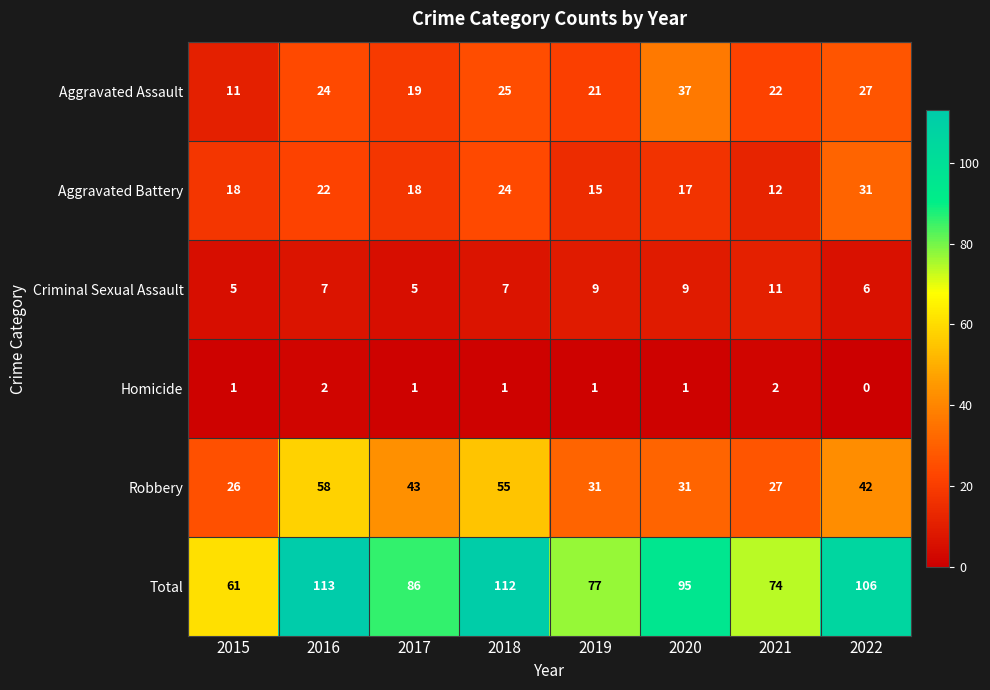

How many data points does each series have?

8